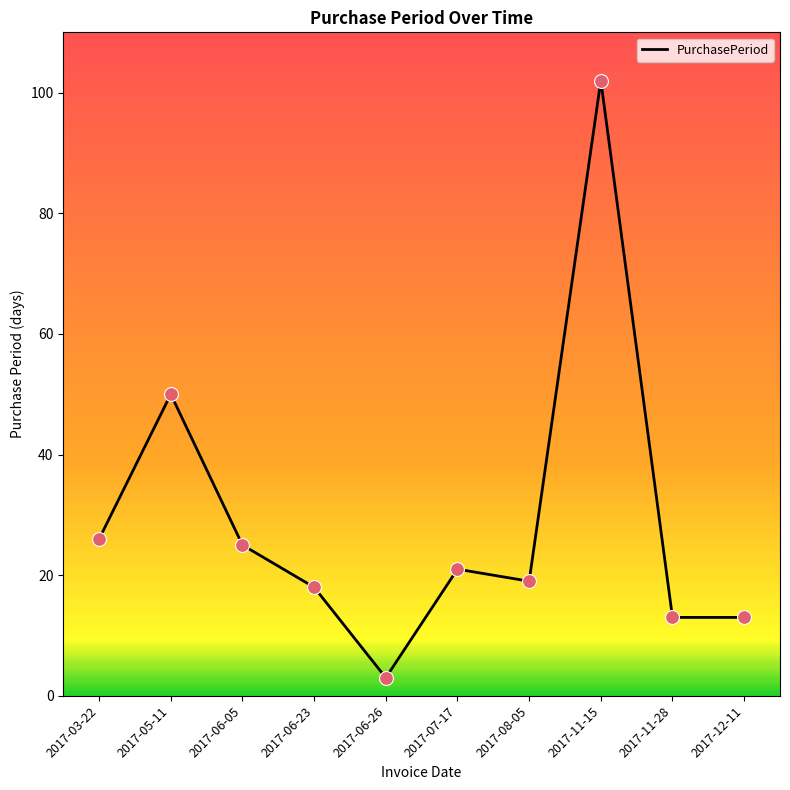

What is the ratio of the value at 2017-12-11 to the value at 2017-07-17?

0.6